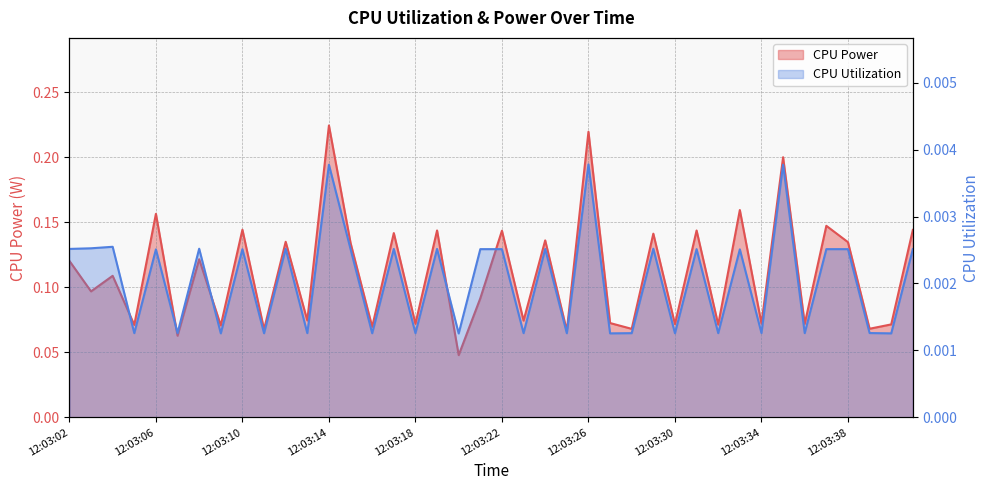

True or false: CPU Utilization and CPU Power intersect in this chart.

False